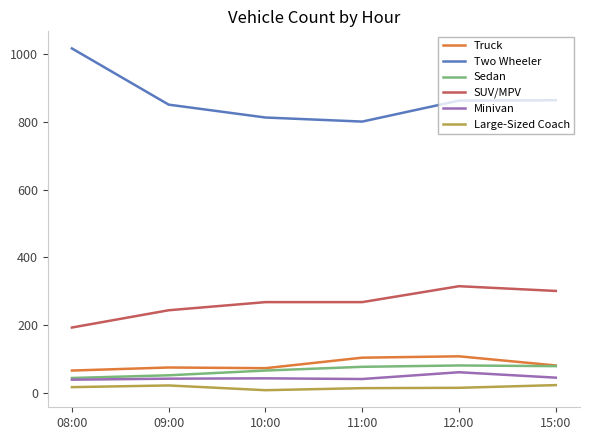

Which series has the largest range (max minus min)?

Two Wheeler